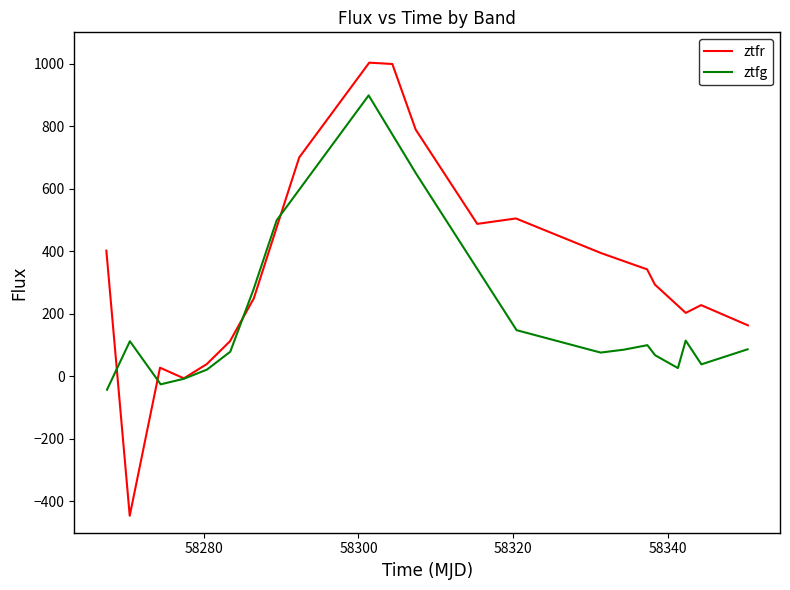

What is the minimum value for ztfr?

-445.8